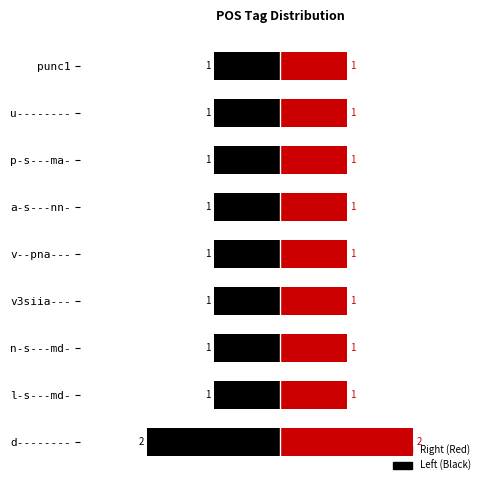

List the labels in order of value, smallest first.

l-s---md-, n-s---md-, v3siia---, v--pna---, a-s---nn-, p-s---ma-, u--------, punc1, d--------